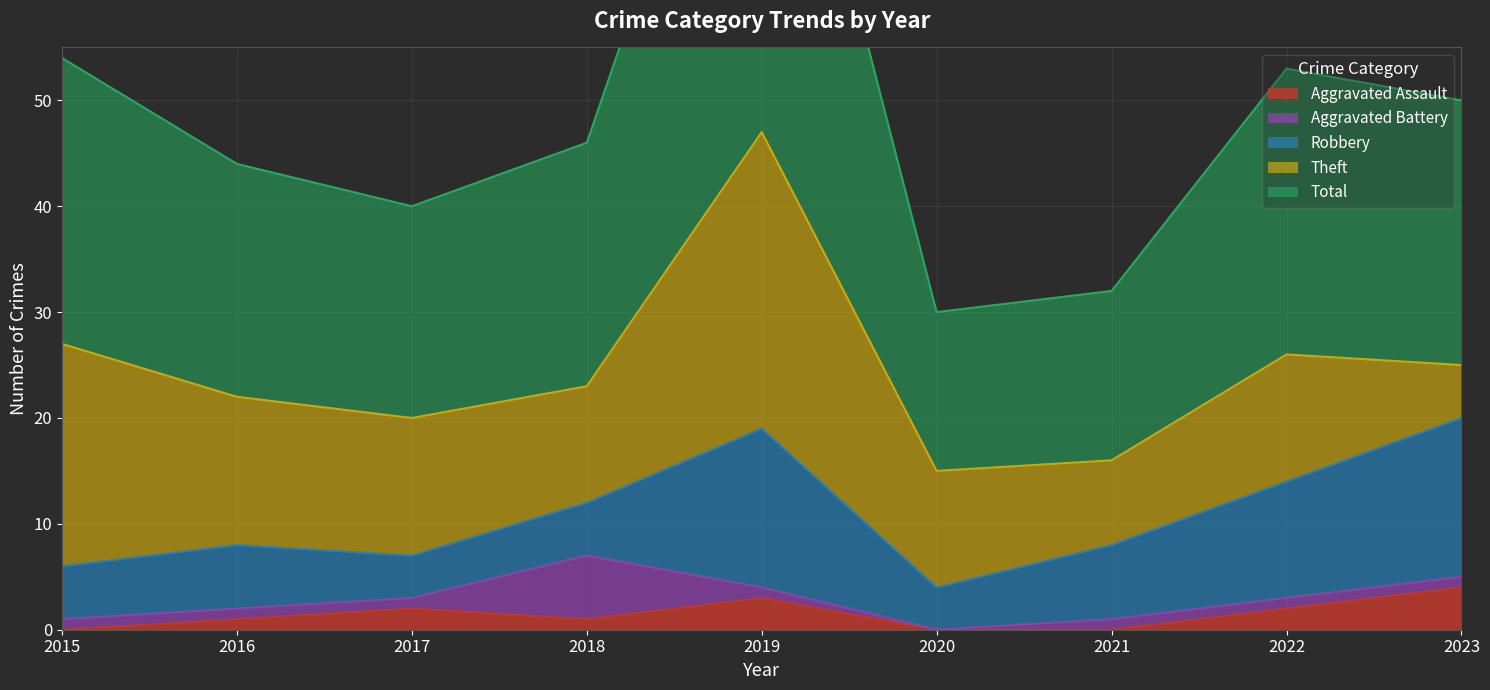

At which category does the chart reach its peak across all series?

2019